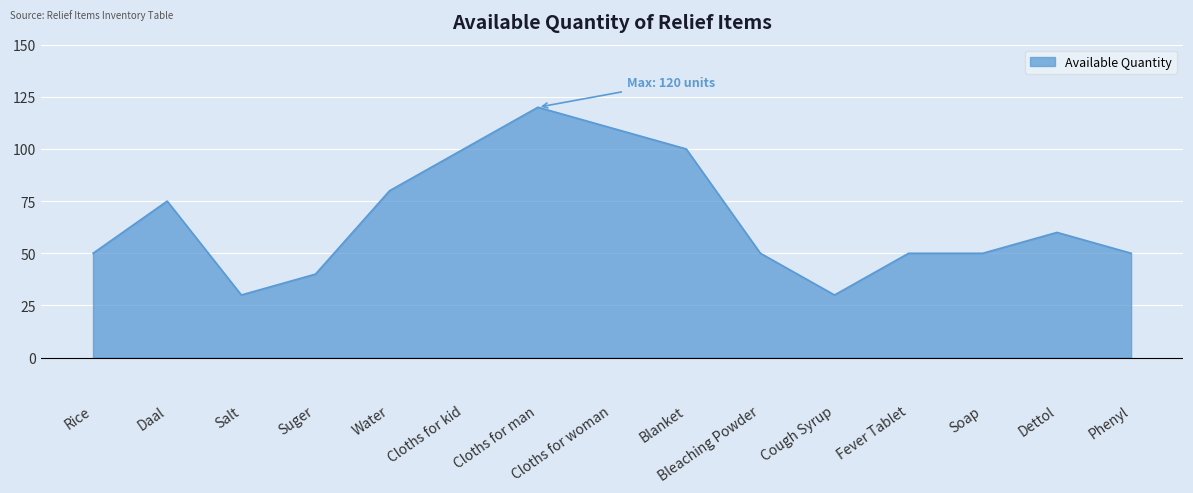

What is the difference between the values at Suger and Daal?

35